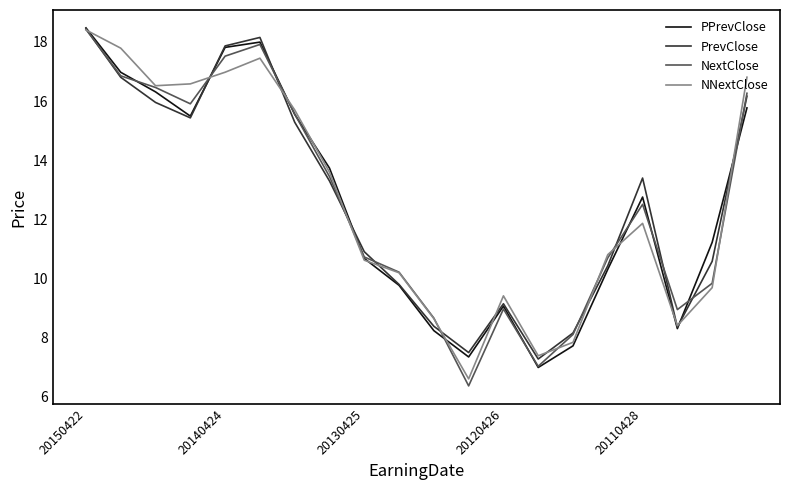

What is the sum of all NextClose values?

250.4